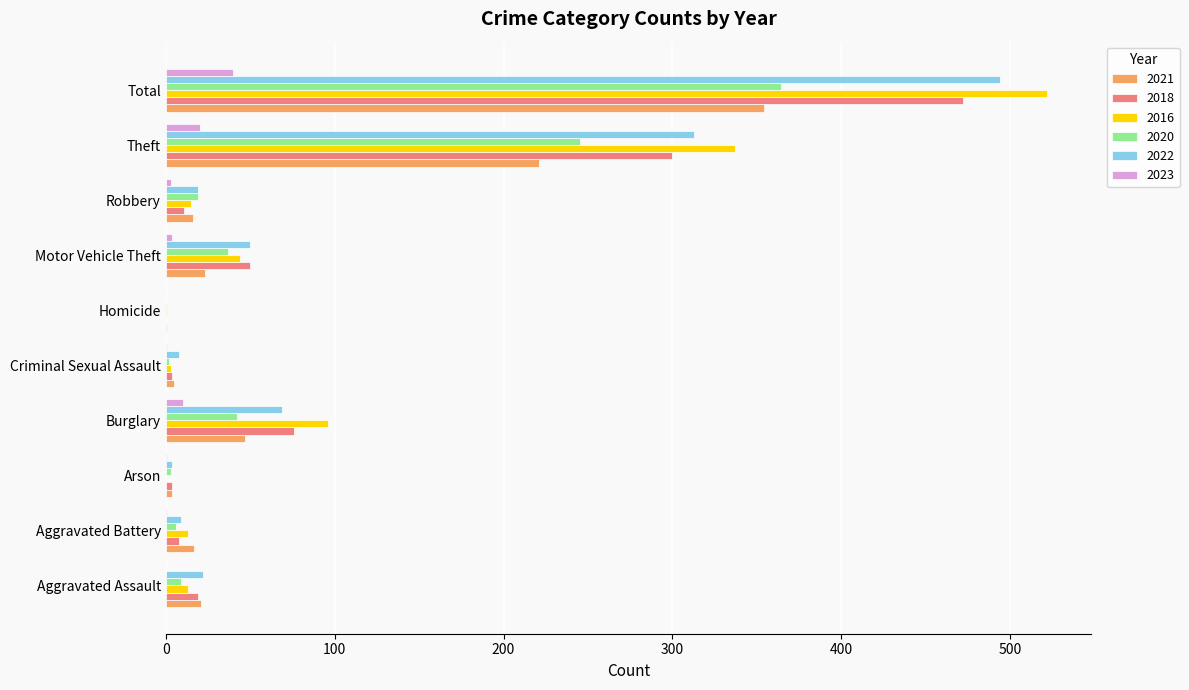

The 2022 series shows 16 at Motor Vehicle Theft. True or false?

False